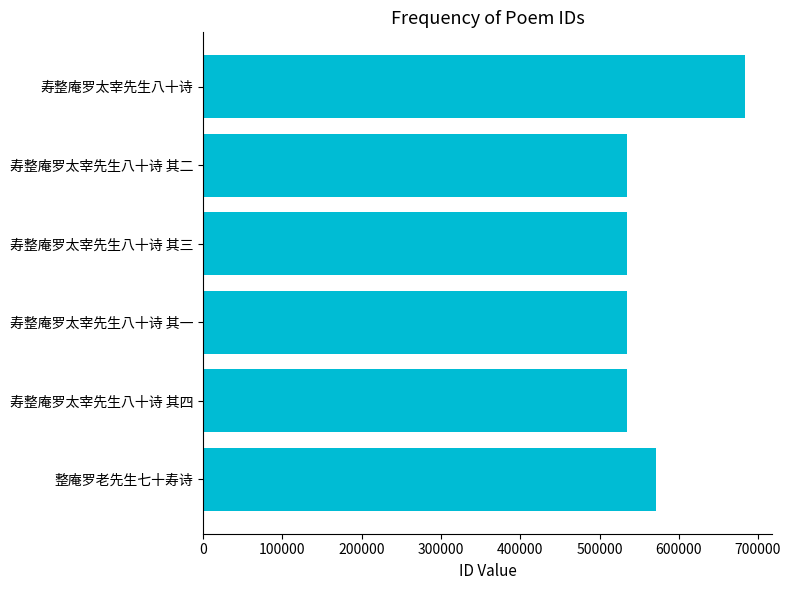

What is the difference between the second highest and second lowest values?

36315